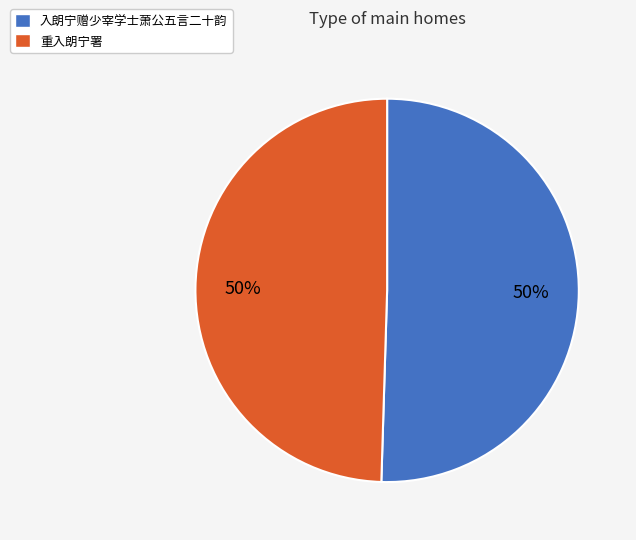

Is the sum of 重入朗宁署 and 入朗宁赠少宰学士萧公五言二十韵 greater than half?

Yes